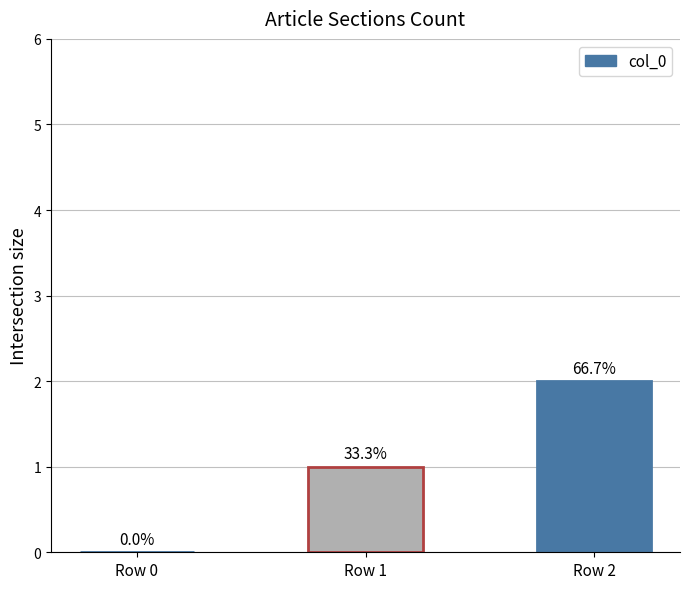

Reading left to right, extract all data points from this chart.

Row 0=0	Row 1=1	Row 2=2